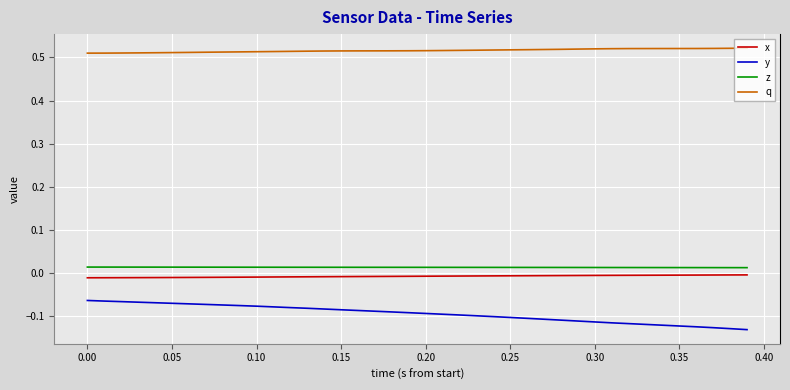

Which series has the largest range (max minus min)?

y